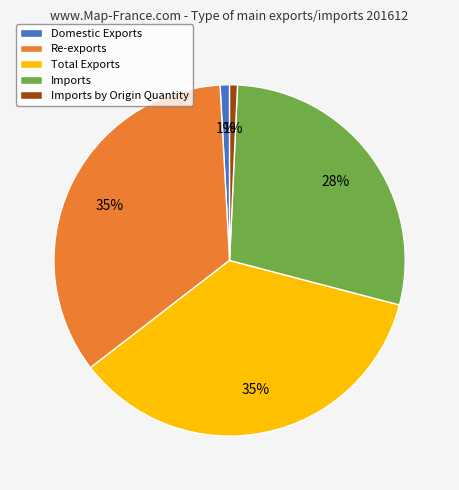

To the nearest percent, what is the average slice percentage?

20%